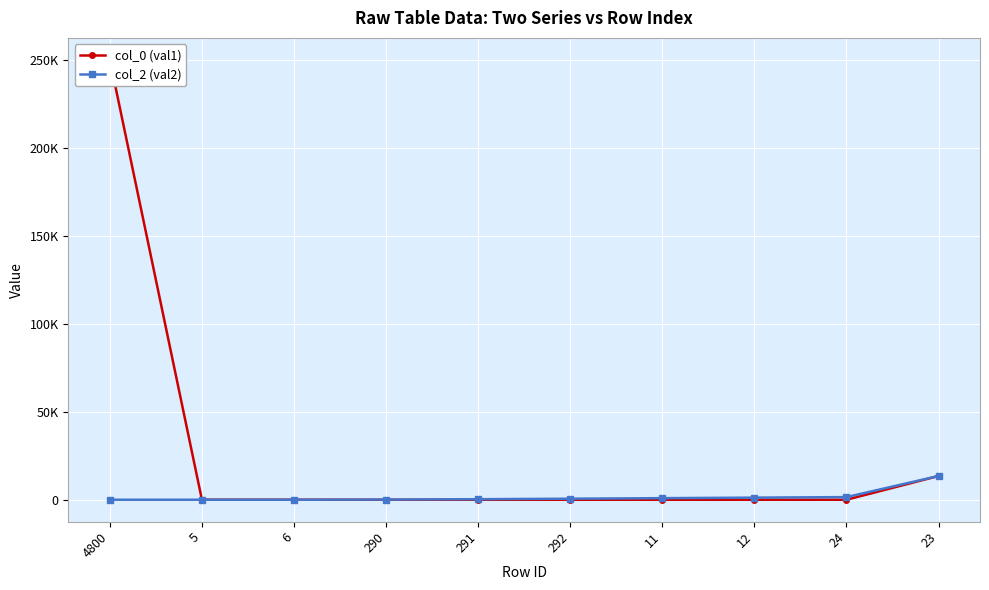

The value of col_0 (val1) at 292 is 0. True or false?

True